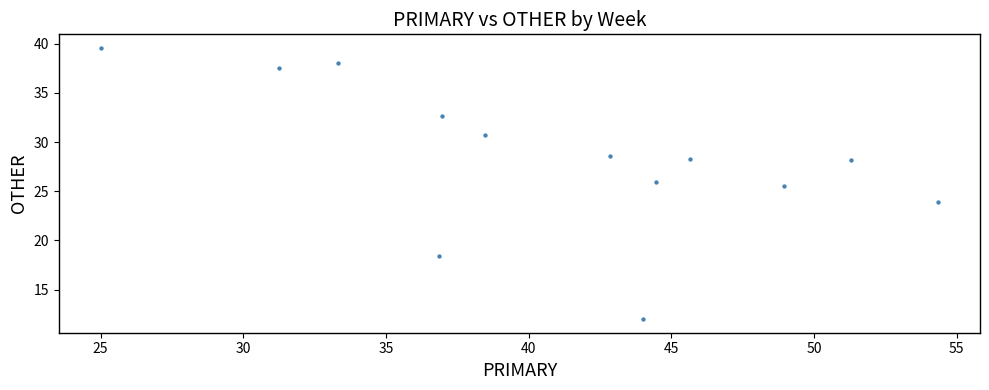

What is the range of X values (max minus min)?

29.3